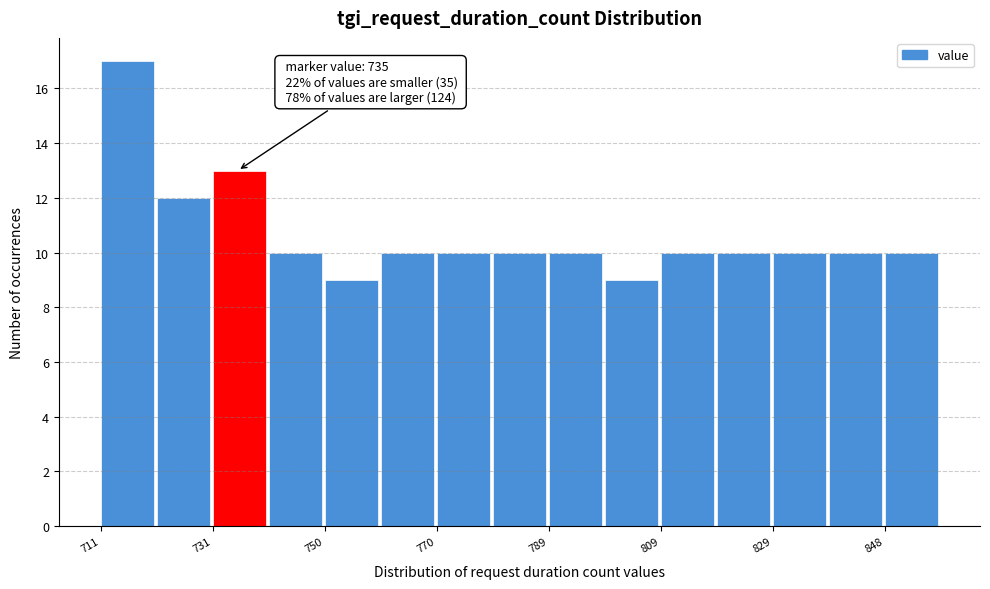

Over which range of the x-axis is the bar tallest?

711.0 to 720.8